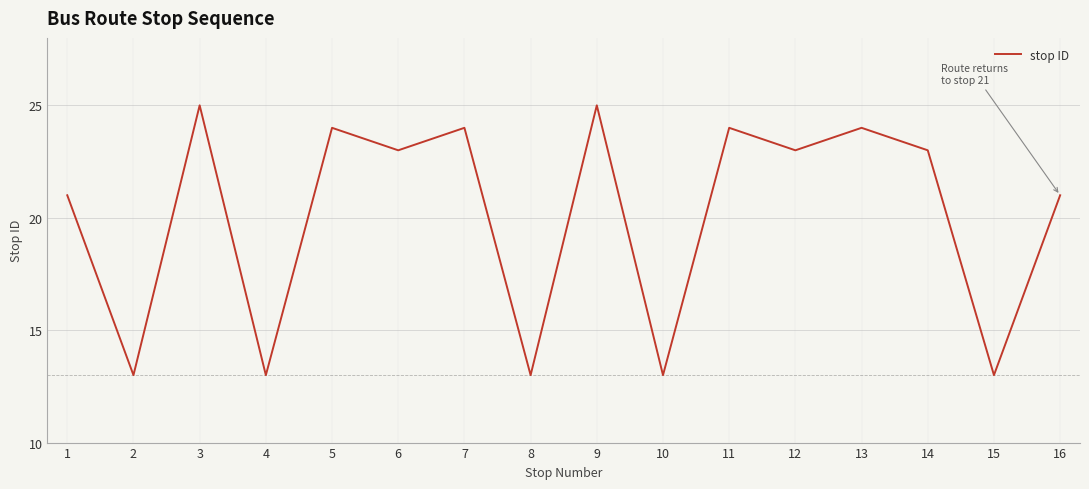

What is the maximum value shown in the chart?

25